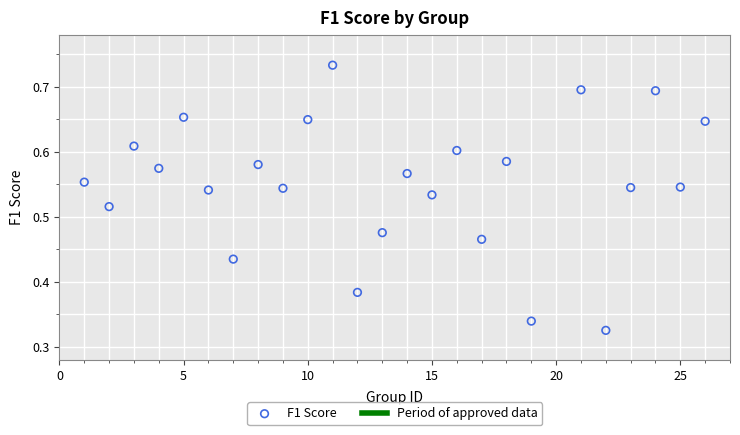

What is the range of X values (max minus min)?

25.0